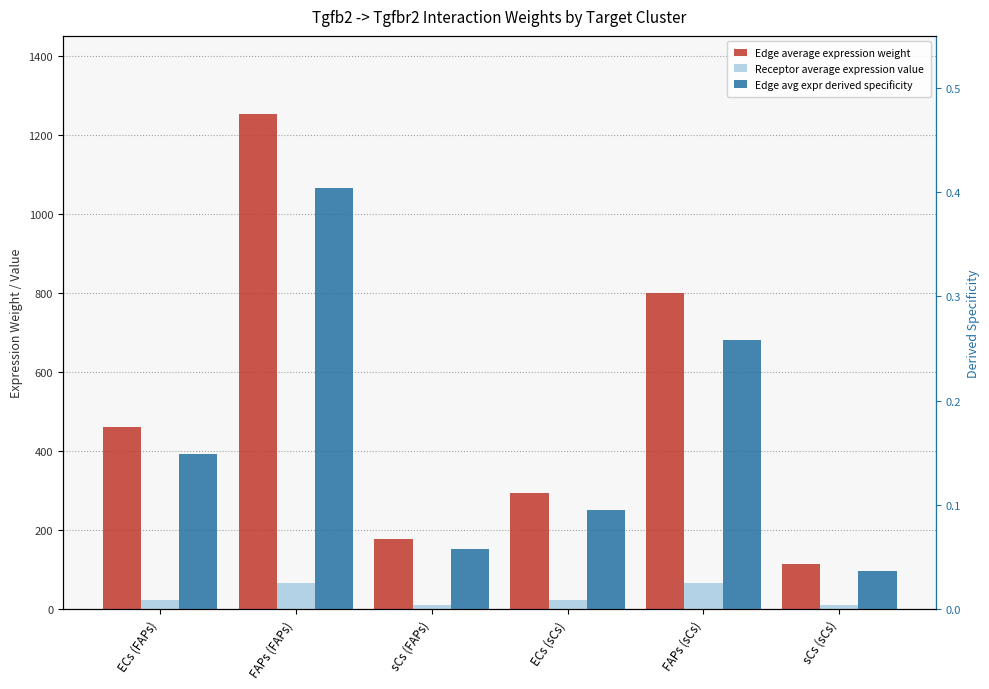

How many bars are there in each group?

3